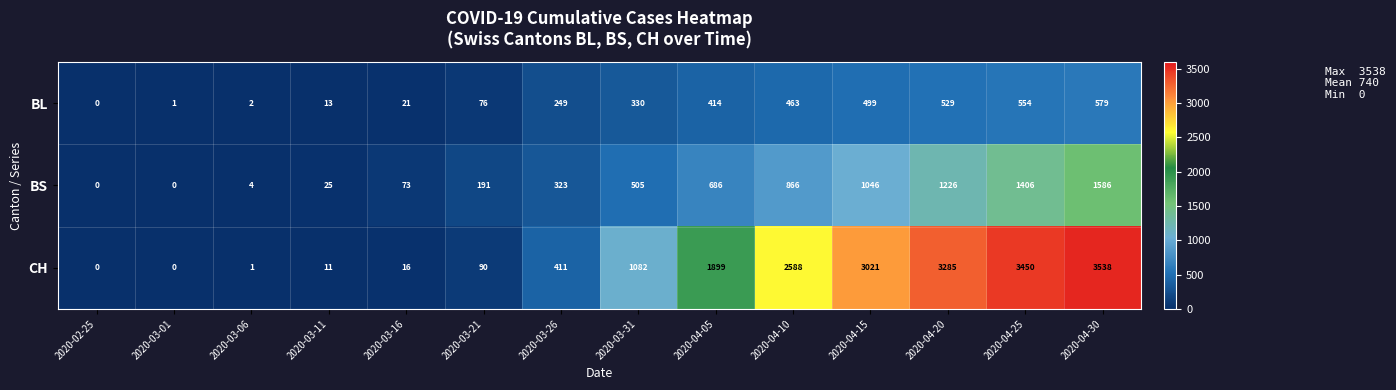

What is the total value across all series at 2020-03-16?

110